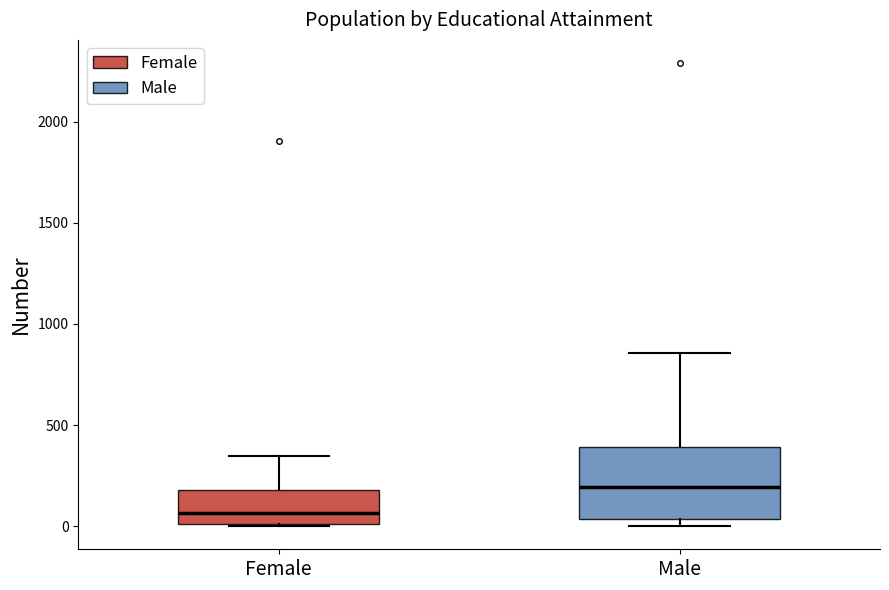

Which box is the tallest, from its lower edge to its upper edge?

Male